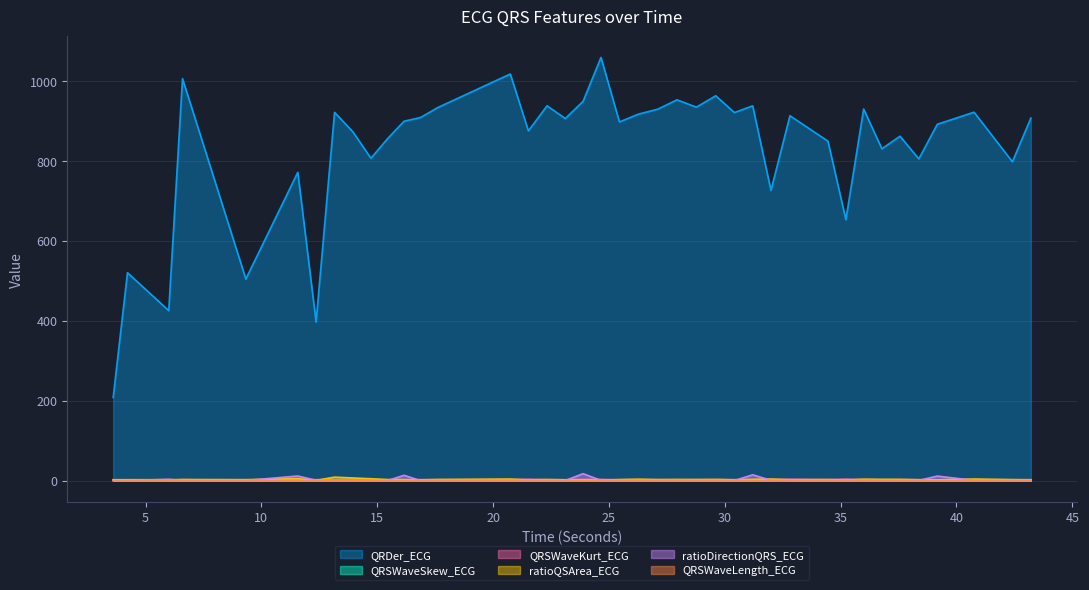

Does the chart have visible grid lines?

Yes